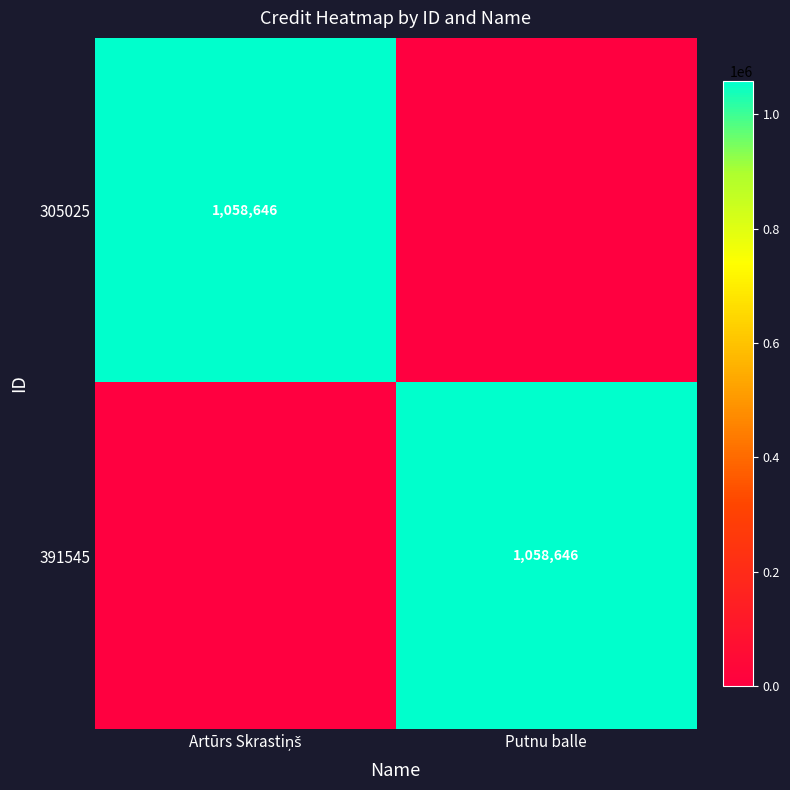

The 391545 series shows 228867 at Putnu balle. True or false?

False